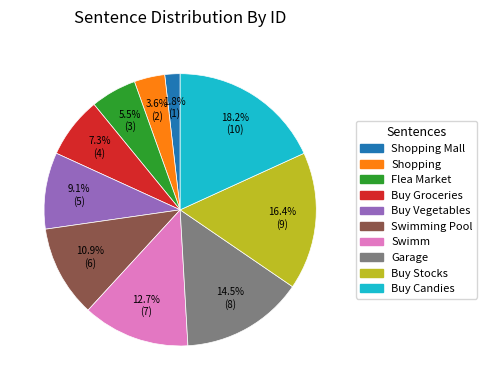

Is there a majority slice in this chart?

No